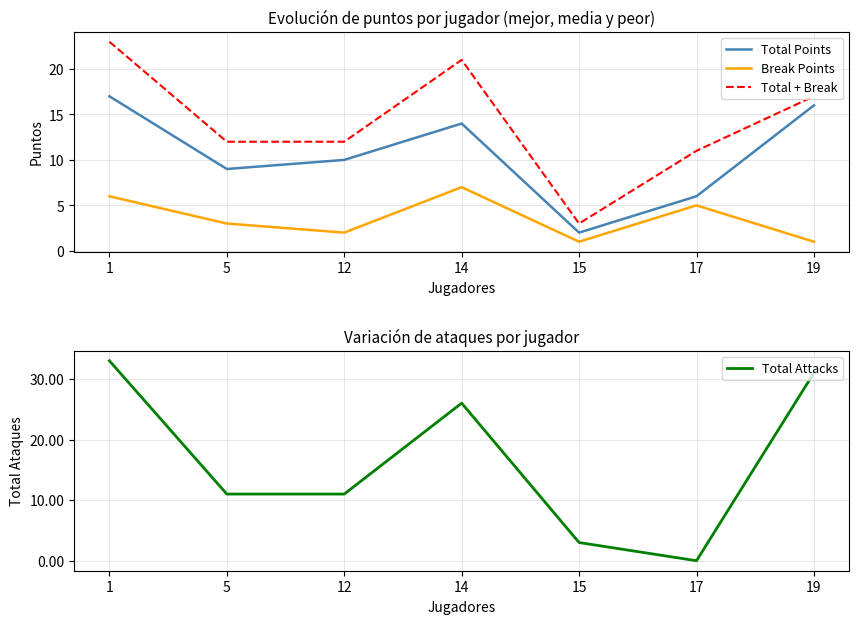

Does the chart display data point markers on the line(s)?

No